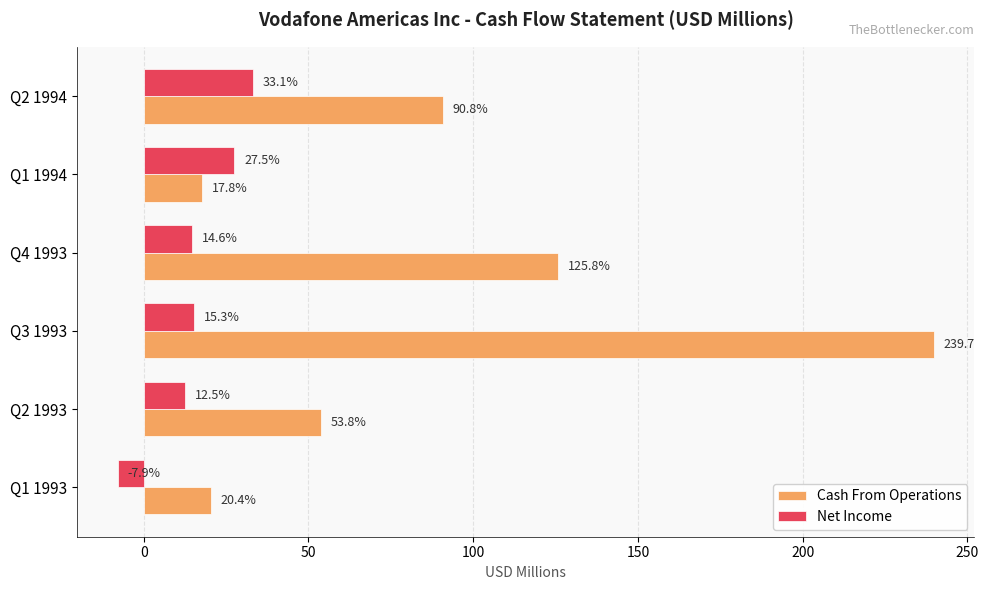

Which series has the largest range (max minus min)?

Cash From Operations